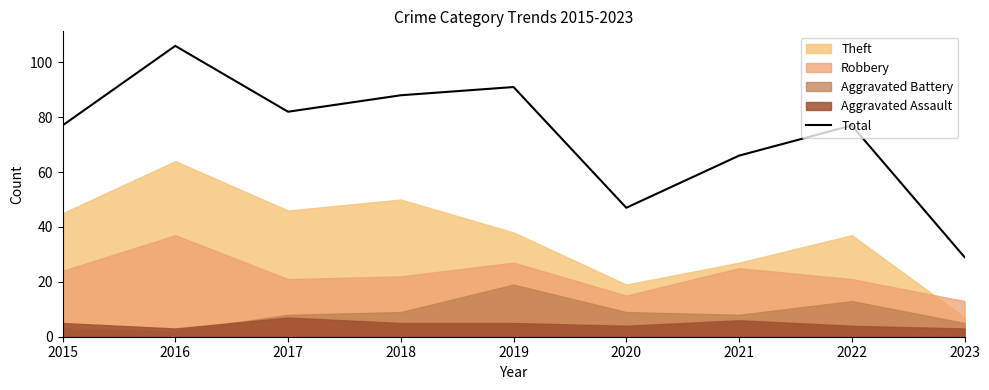

At which category does the data reach its first local valley?

2017